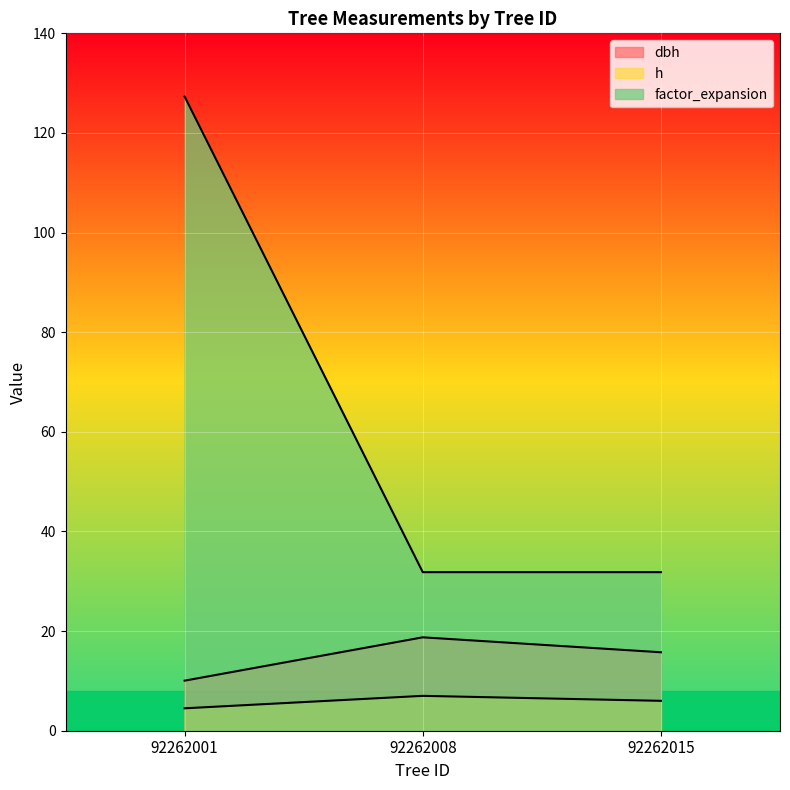

Reading right to left, extract all data points from this chart.

dbh: 15.8	18.8	10.1
h: 6.0	7.0	4.5
factor_expansion: 31.8	31.8	127.3